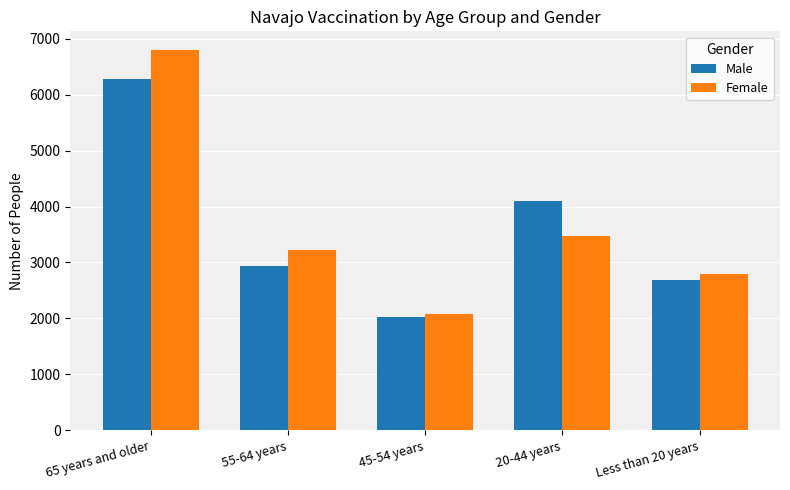

At which category is the sum across all series the highest?

65 years and older